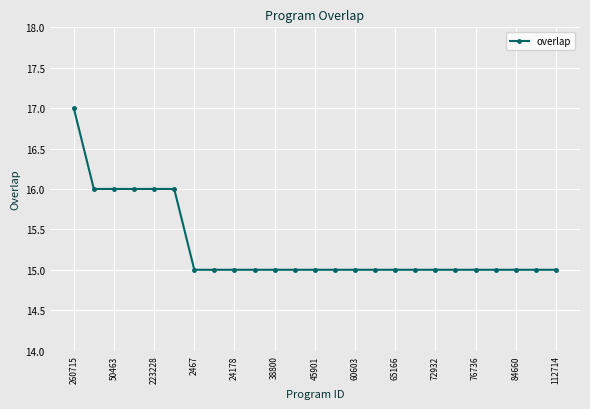

What is the average value?

15